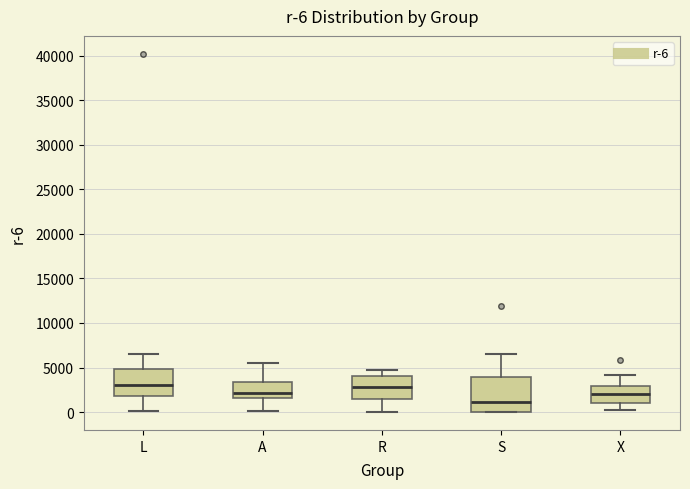

Comparing the boxes themselves (not the whiskers), which one is the tallest?

S